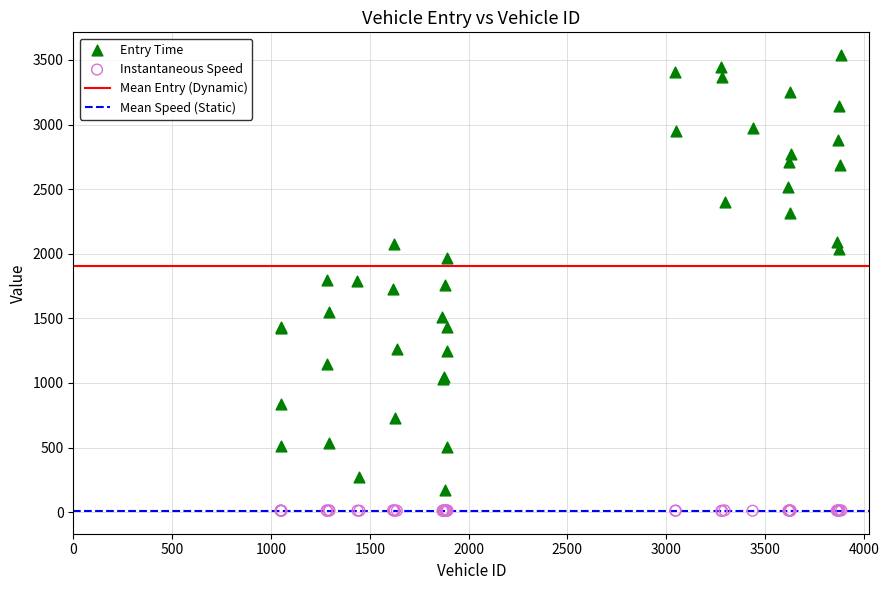

What is the X range (max minus min) for the scatter plot?

2837.0